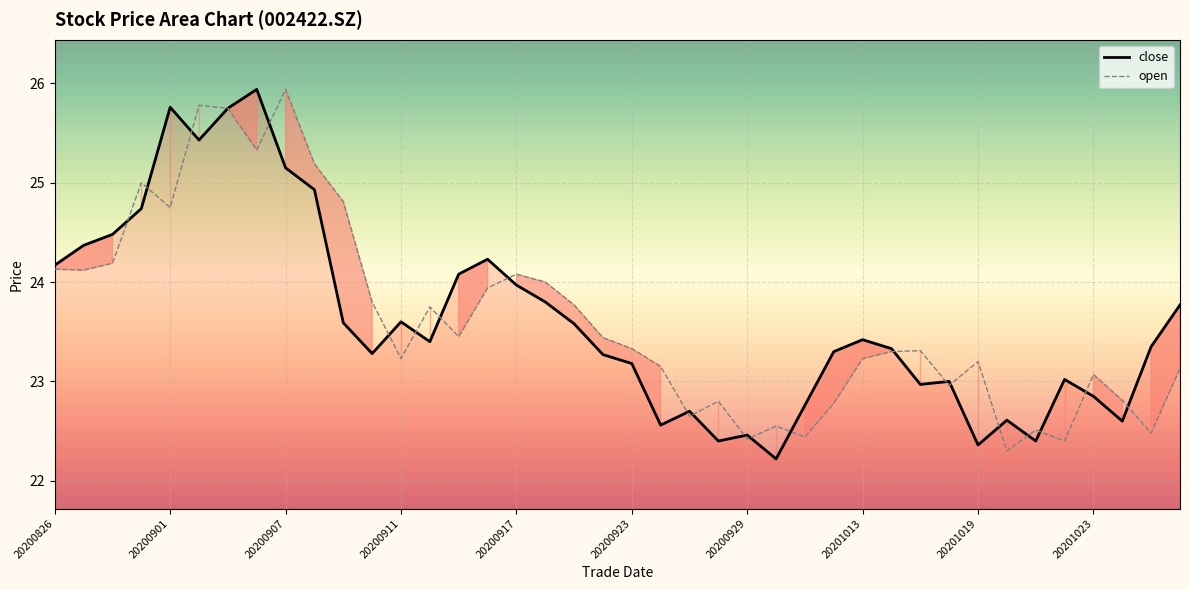

After their last crossing, which series has the higher values: open or close?

close